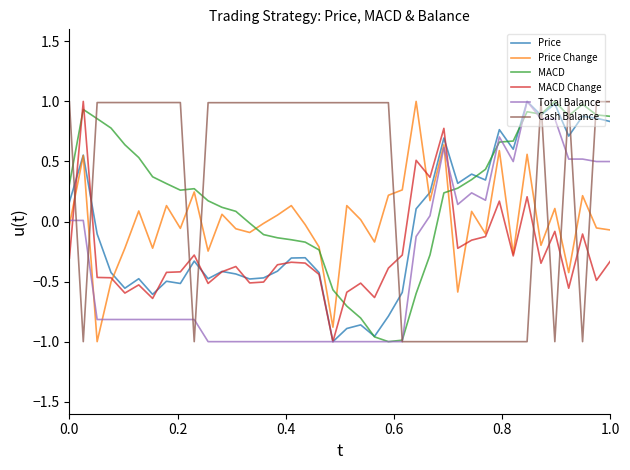

Which series ends up on top after the final intersection of Cash Balance and Price?

Cash Balance